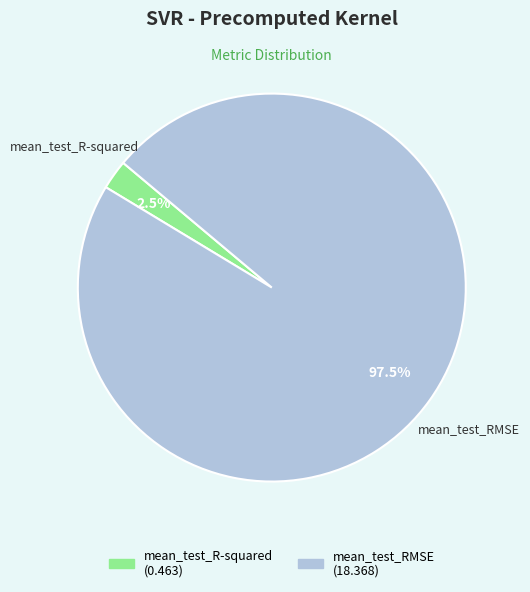

Rank the categories by value from highest to lowest.

mean_test_RMSE, mean_test_R-squared